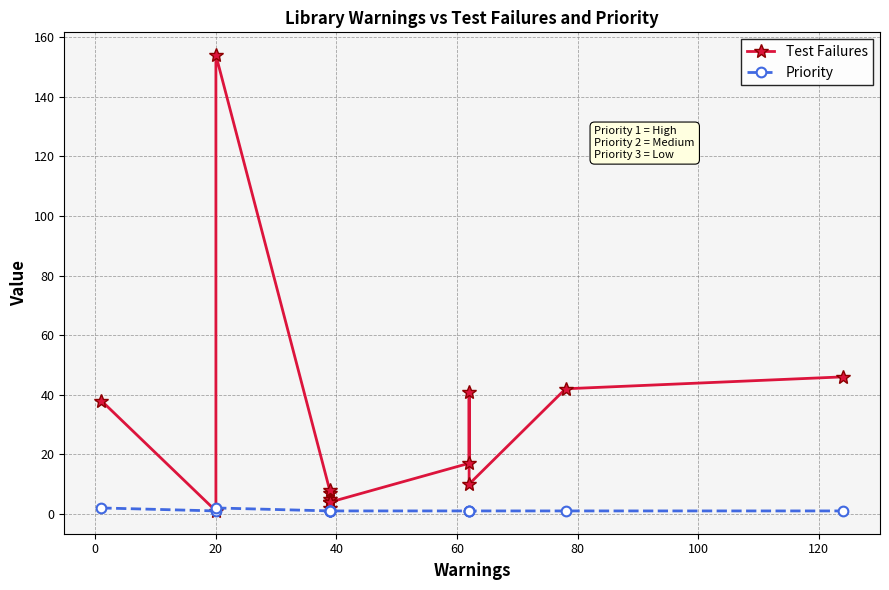

Reading left to right, what are all the values shown in this chart?

Test Failures: 38	1	154	7	4	5	8	2	4	4	17	41	10	42	46
Priority: 2	1	2	1	1	1	1	1	1	1	1	1	1	1	1